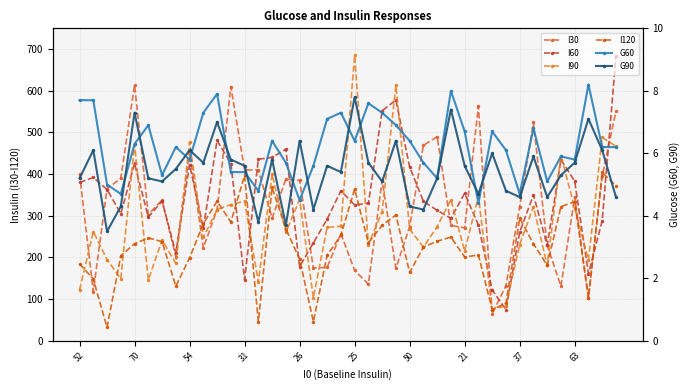

Which series changed the most between 31 and 38?

I90